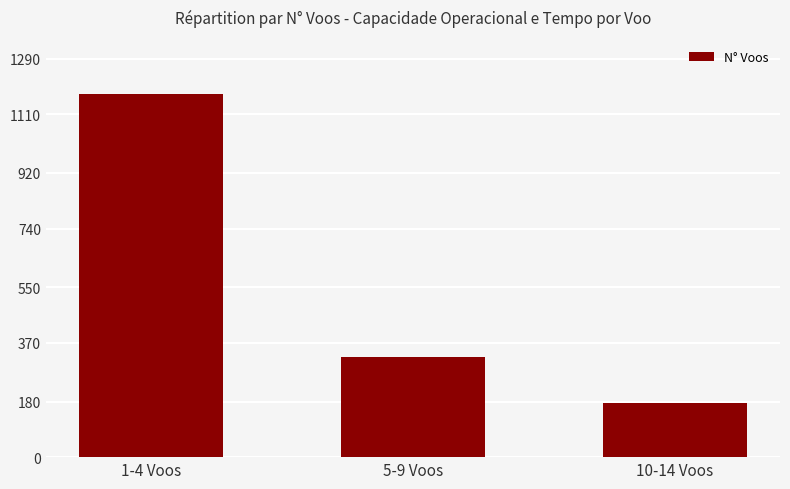

The value at 1-4 Voos is 1175. True or false?

True